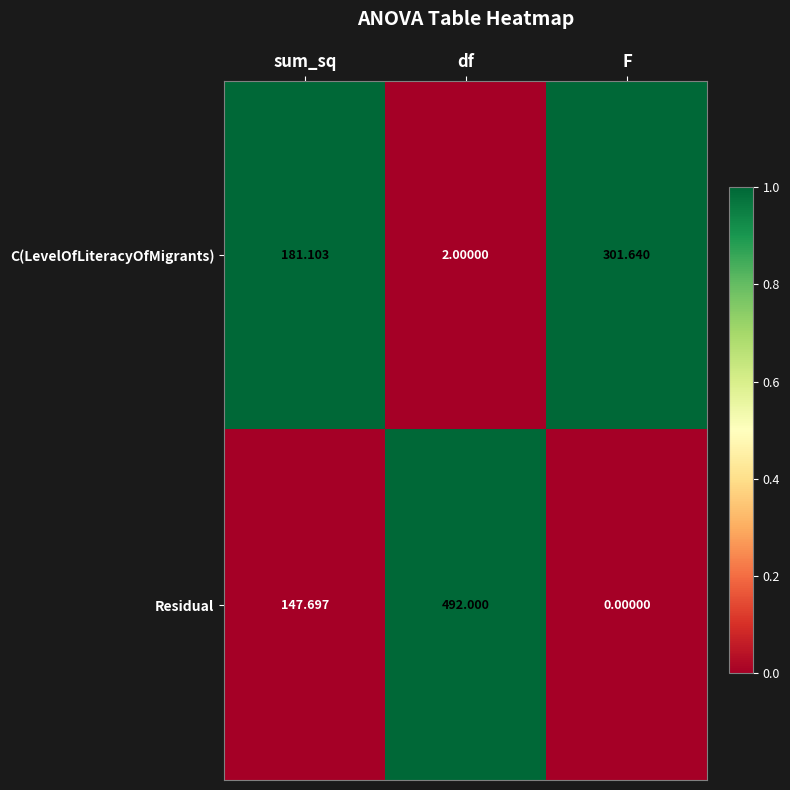

Which series has the largest range (max minus min)?

Residual